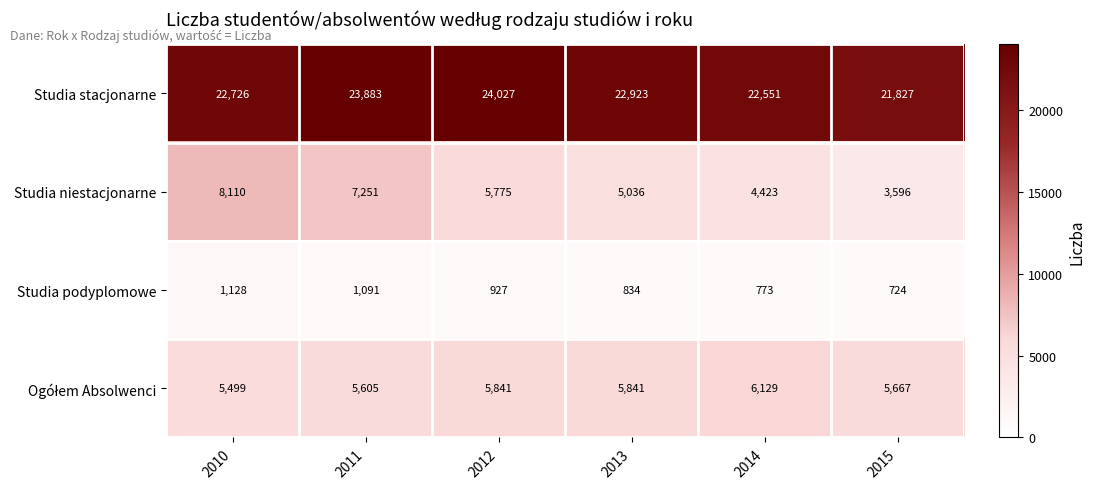

Which series has the largest total across all categories?

Studia stacjonarne